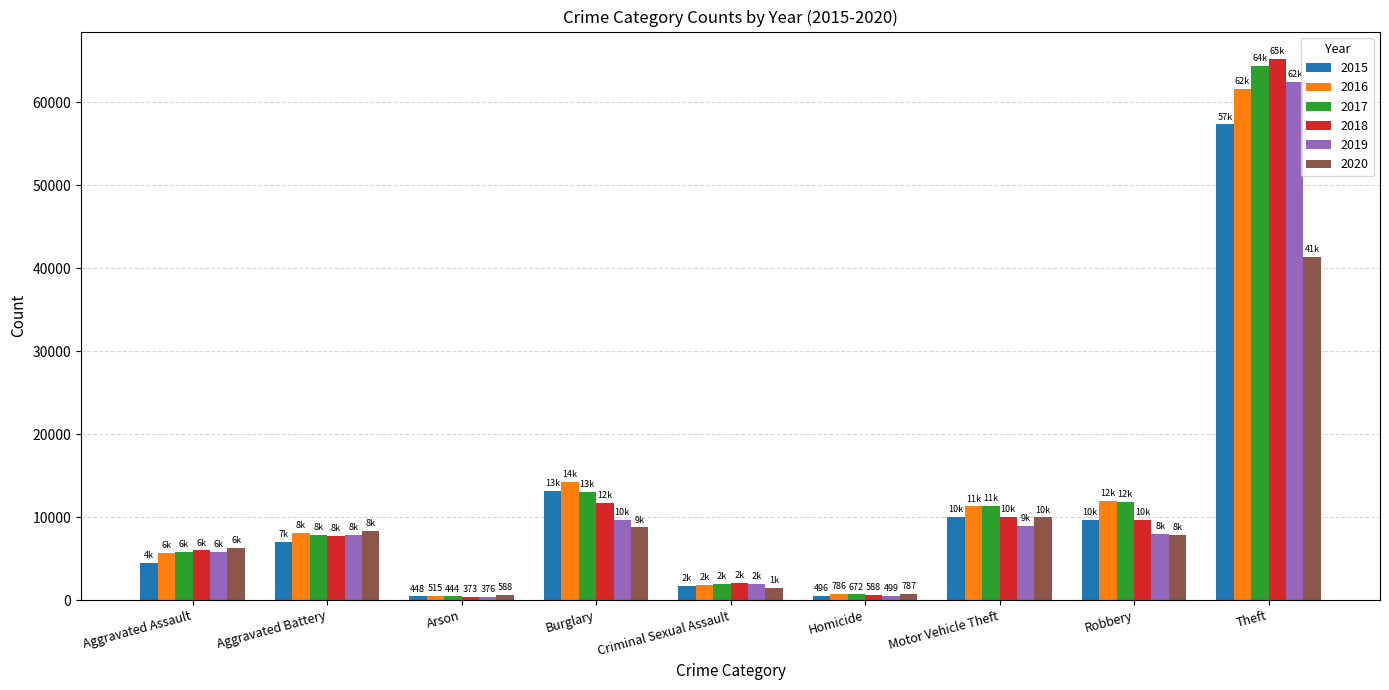

True or false: 2020 has a value of 9959 at Motor Vehicle Theft.

True